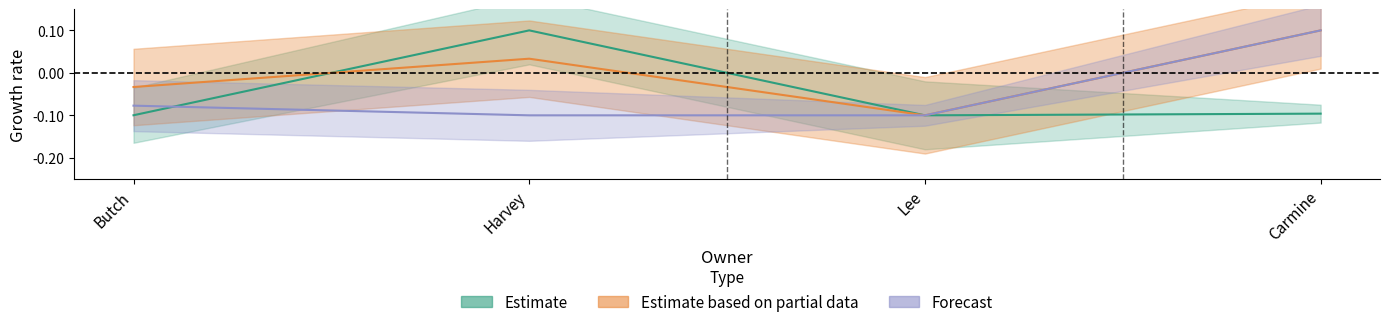

Does the chart have visible grid lines?

No